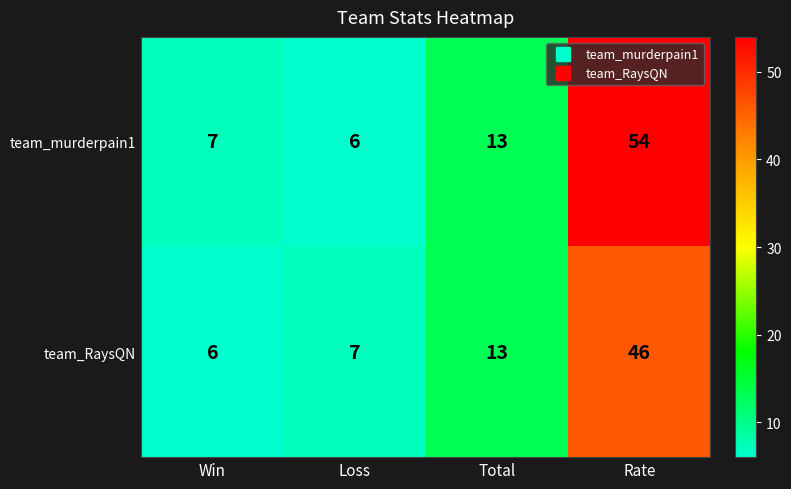

Is it true that team_RaysQN equals 23 at Total?

False